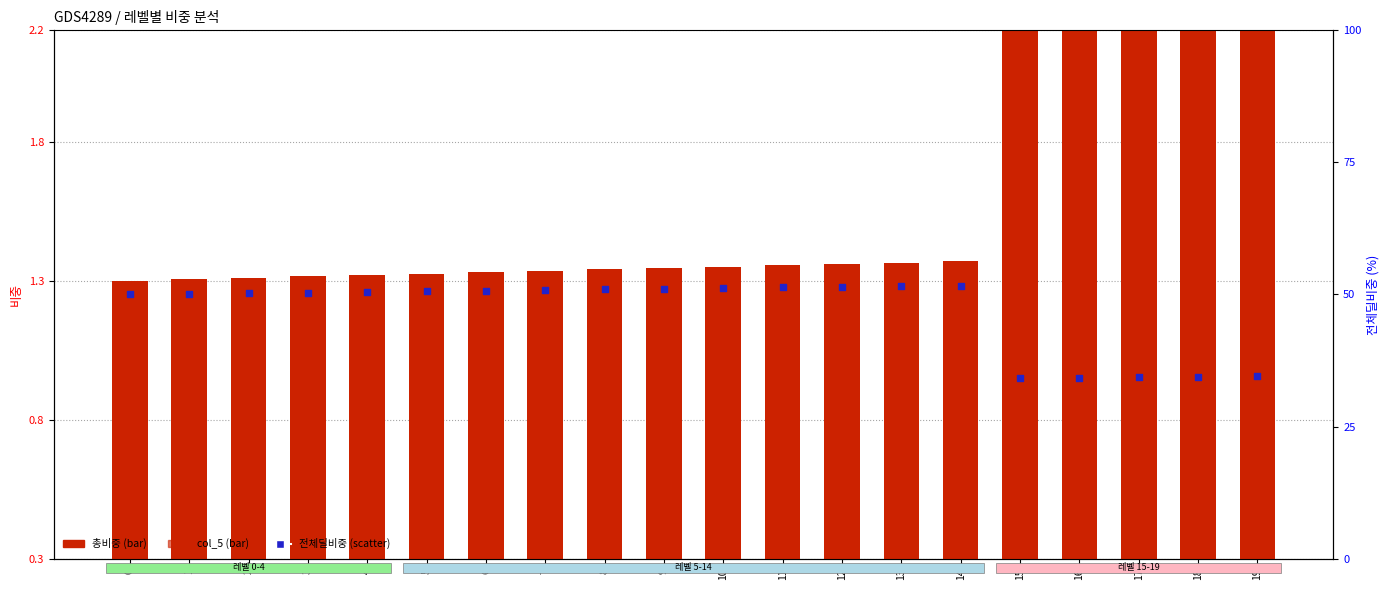

What are all the series names shown in the legend?

총비중, col_5, 전체딜비중